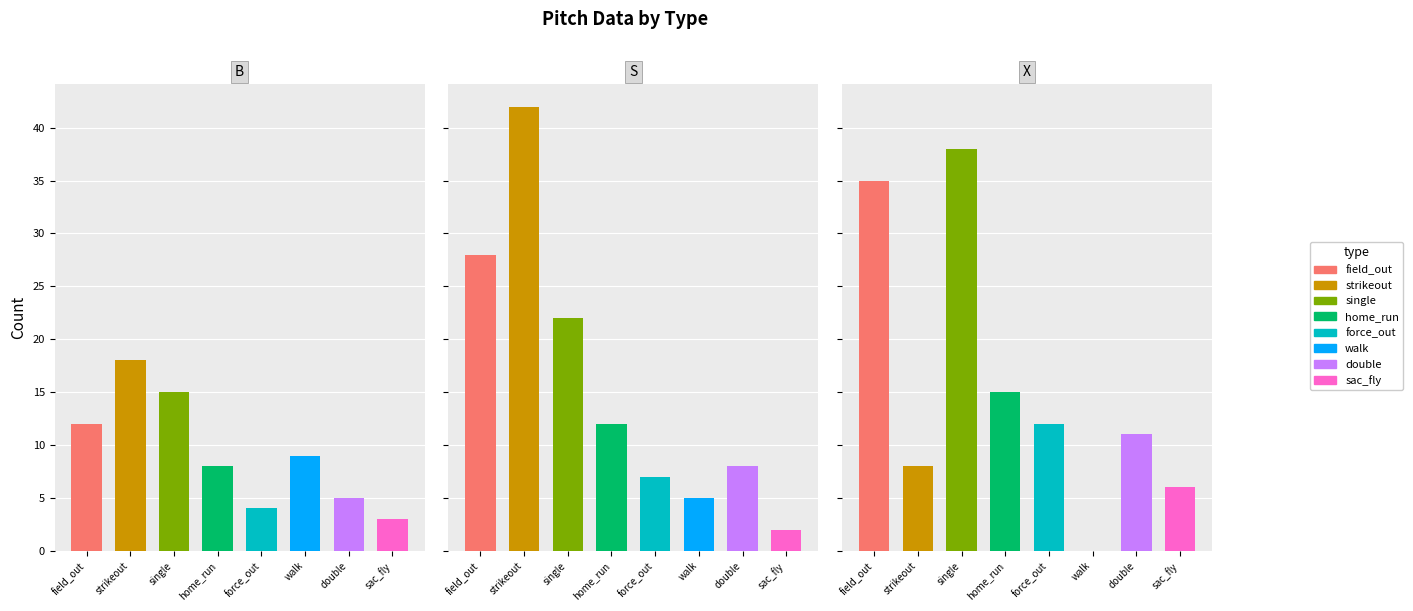

Is the value of X at sac_fly greater than the value of B at walk?

No